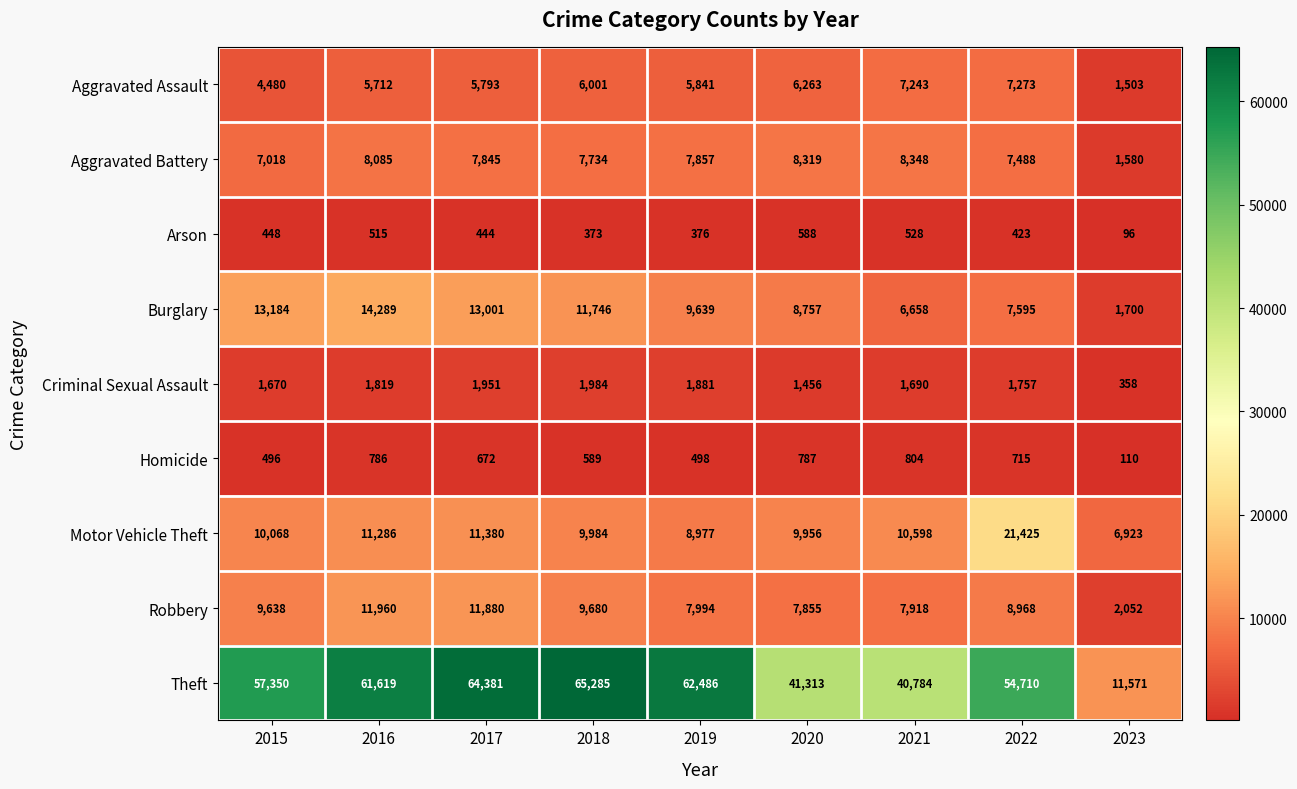

Rank the series by their maximum value, from lowest to highest.

Arson, Homicide, Criminal Sexual Assault, Aggravated Assault, Aggravated Battery, Robbery, Burglary, Motor Vehicle Theft, Theft